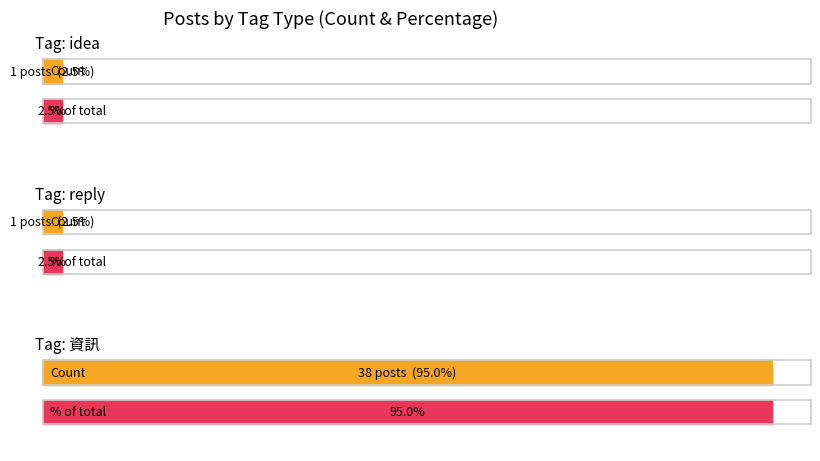

At which category does the chart reach its minimum across all series?

idea